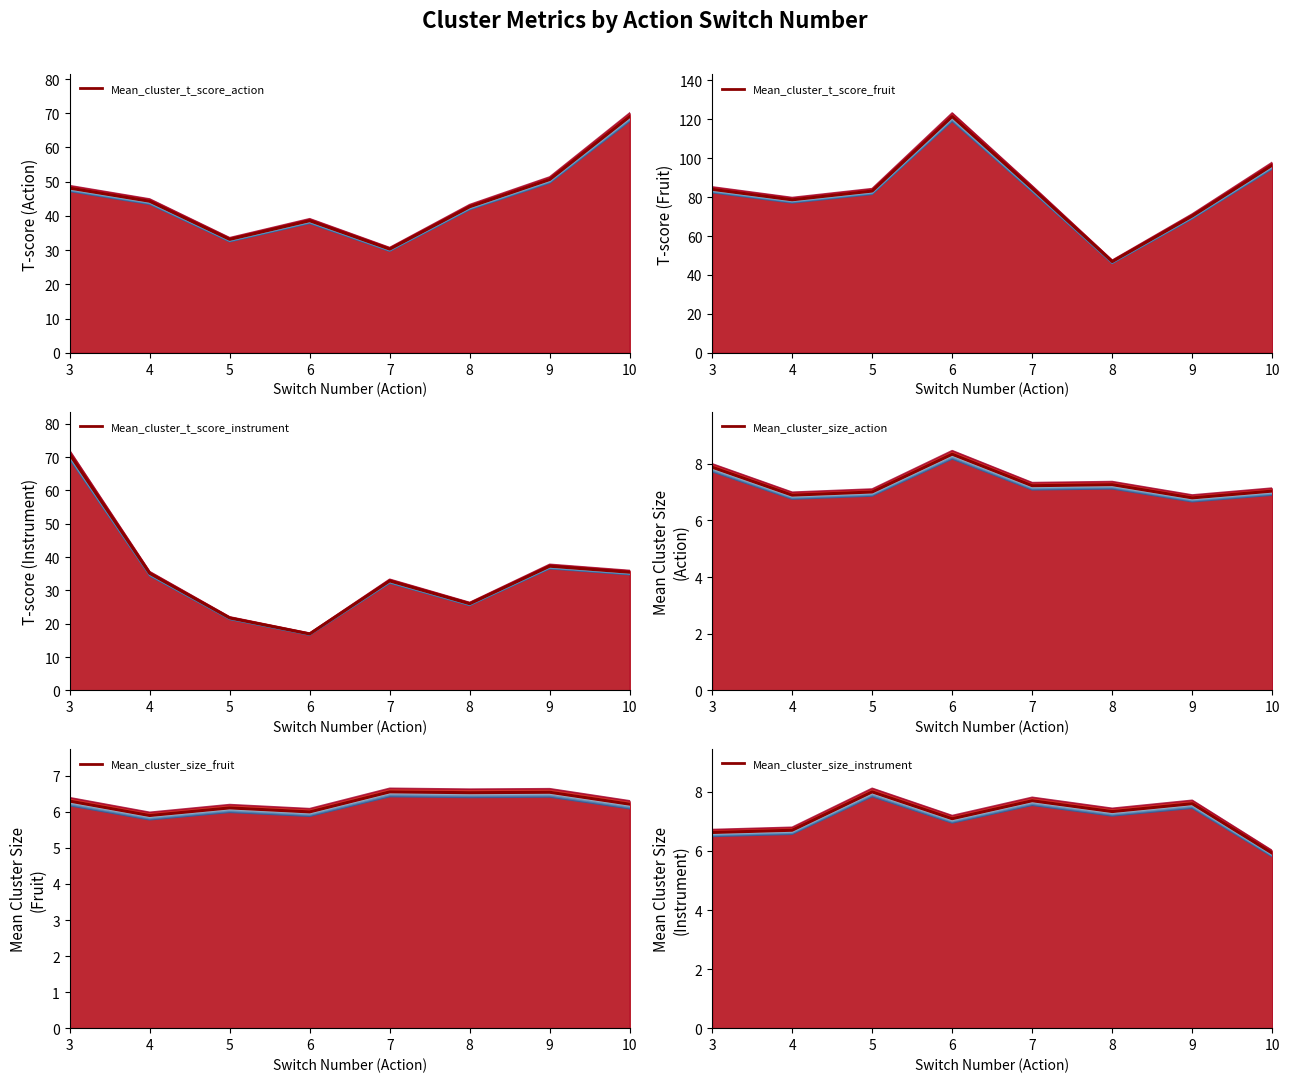

At which category is the sum across all series the highest?

3